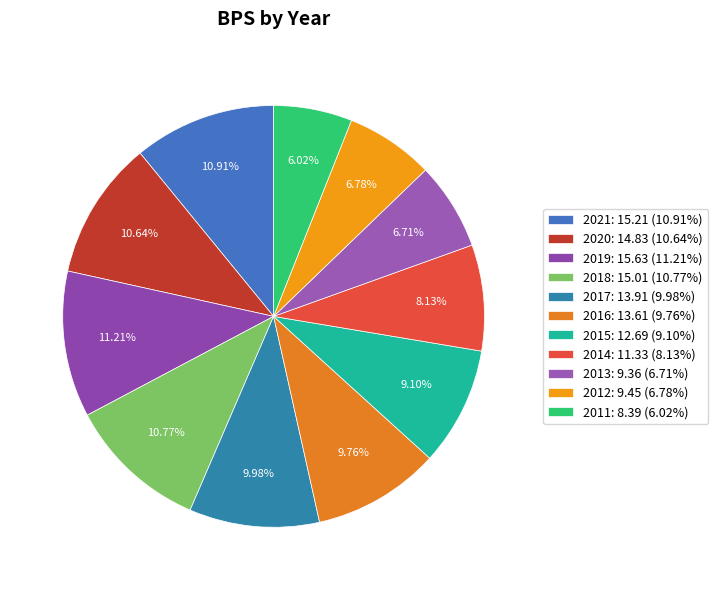

How many slices are in this pie chart?

11